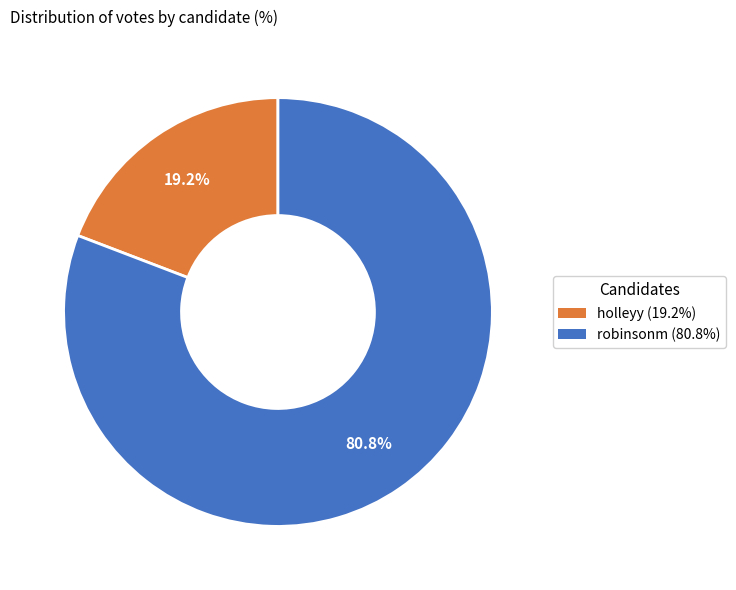

Does robinsonm account for over 50% of the chart?

Yes